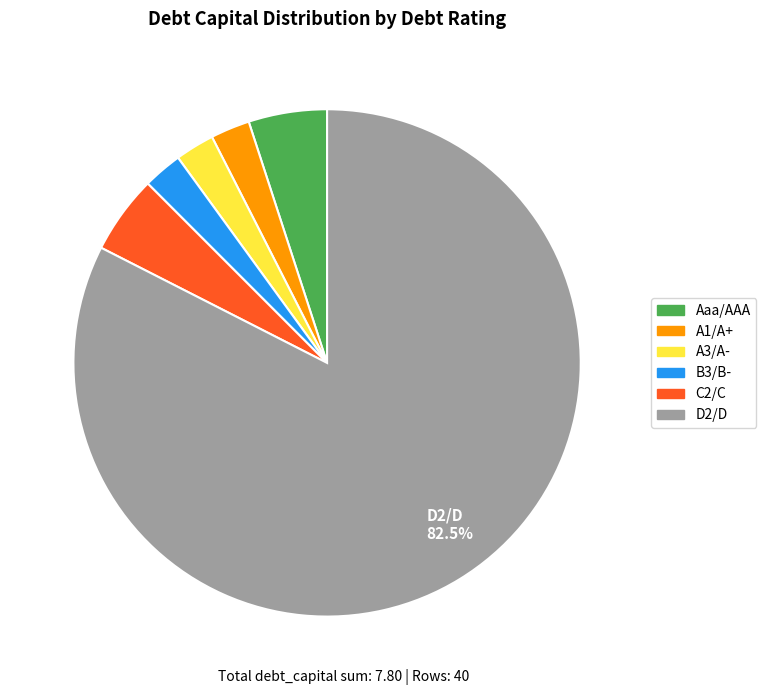

How many segments does this pie chart have?

6